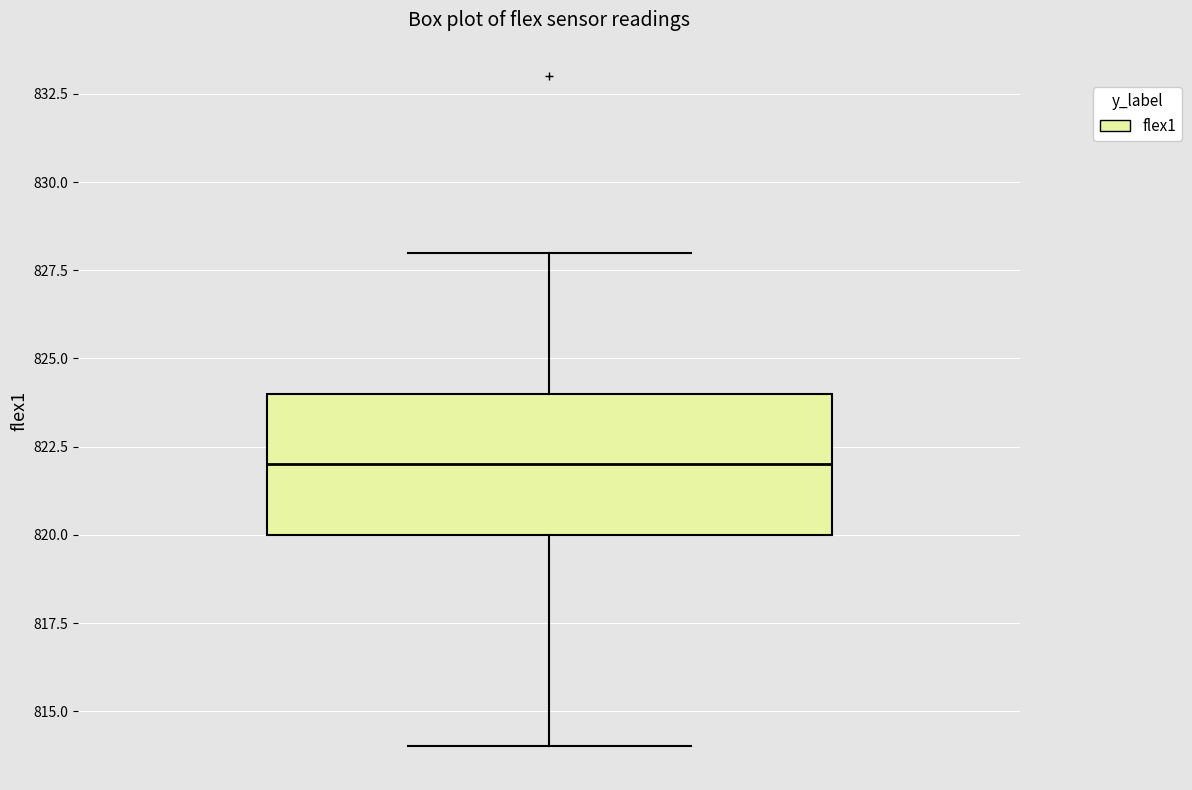

Where does the upper whisker of the box end on the y-axis? The values are not printed on the chart, so give them approximately, as read against the axis.

828